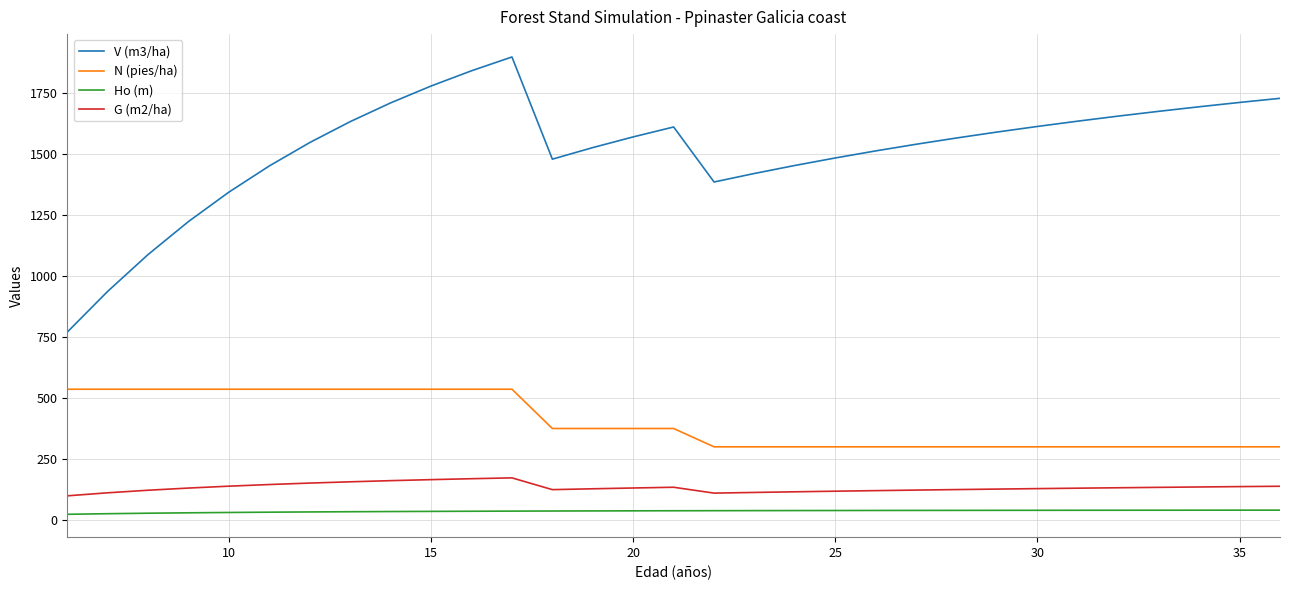

What are all the series names shown in the legend?

V (m3/ha), N (pies/ha), Ho (m), G (m2/ha)